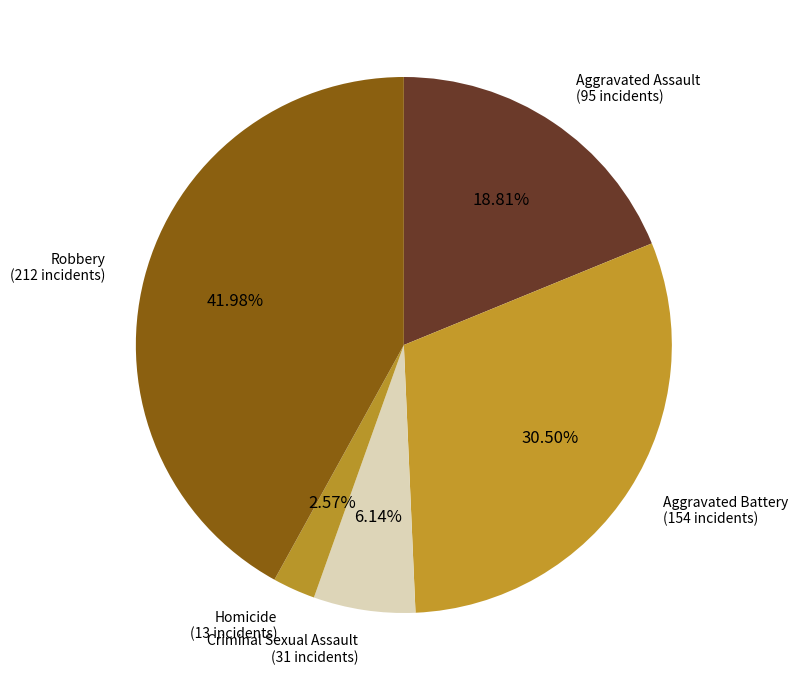

Is there a majority slice in this chart?

No